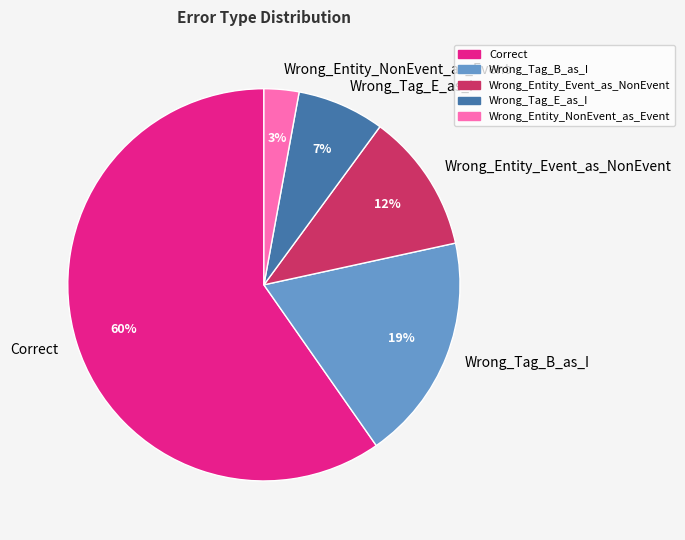

To the nearest percent, what percentage of the pie is Wrong_Tag_B_as_I?

19%